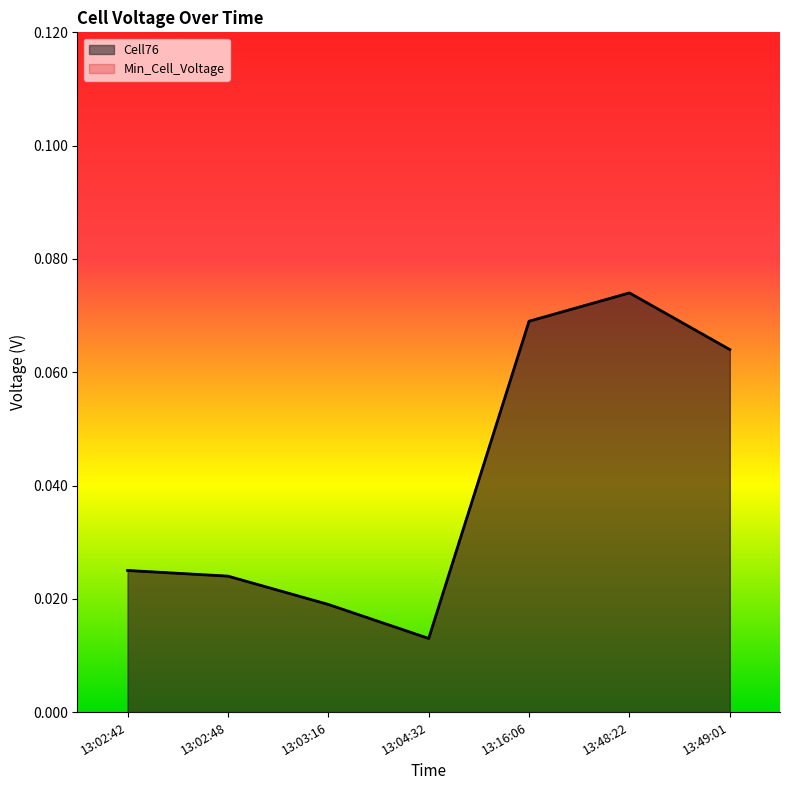

Rank the series by their maximum value, from lowest to highest.

Cell76, Min_Cell_Voltage